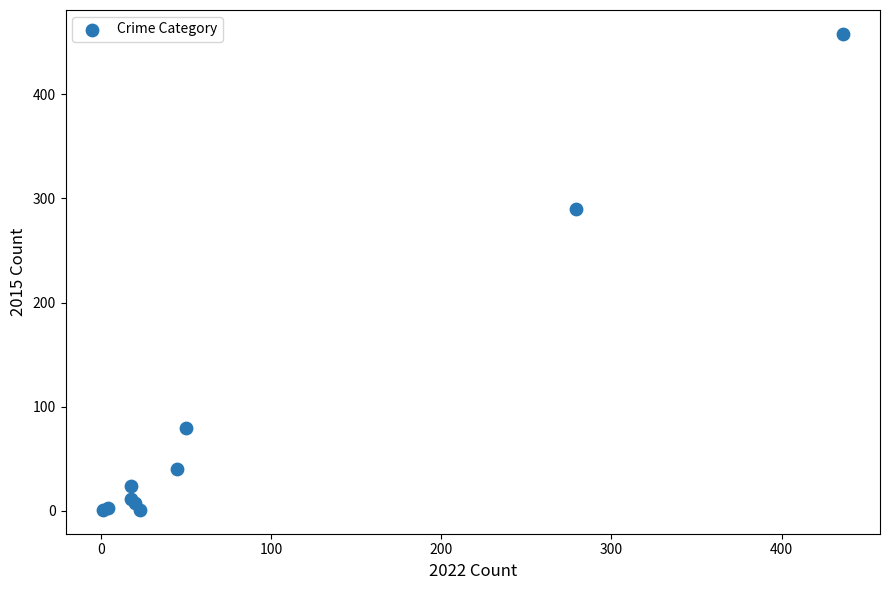

What Y value in the scatter plot is closest to 229?

290